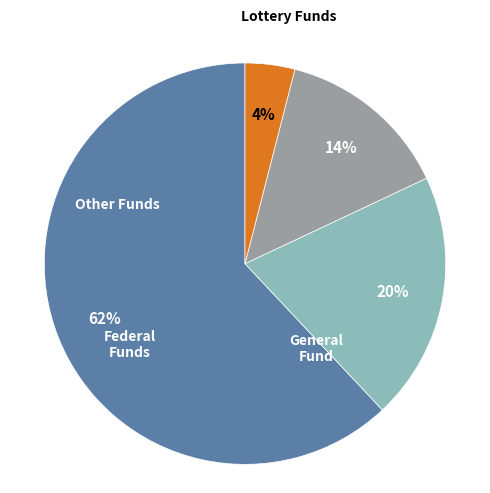

Is there any slice that represents more than half of the pie?

Yes